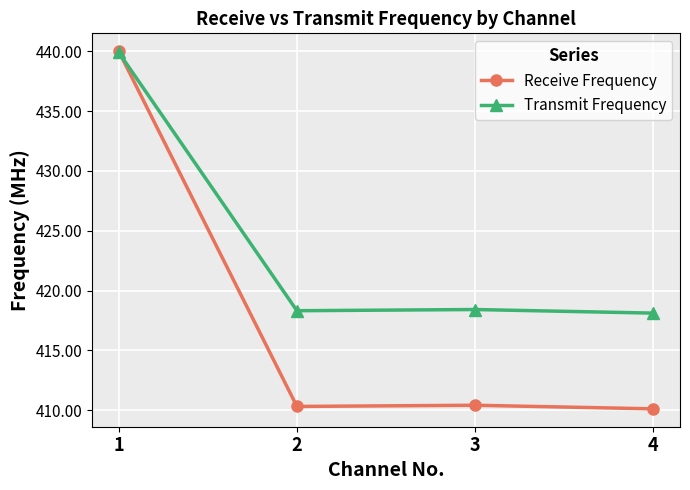

What is the value of the Receive Frequency point at the 1st from the left?

440.0